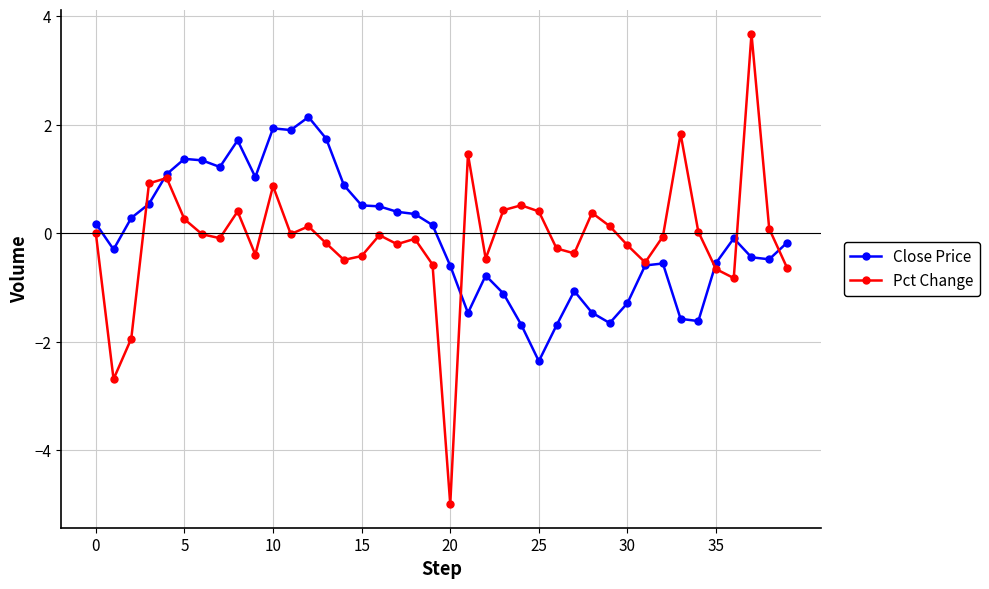

What is the highest value of the Close Price series?

2.1